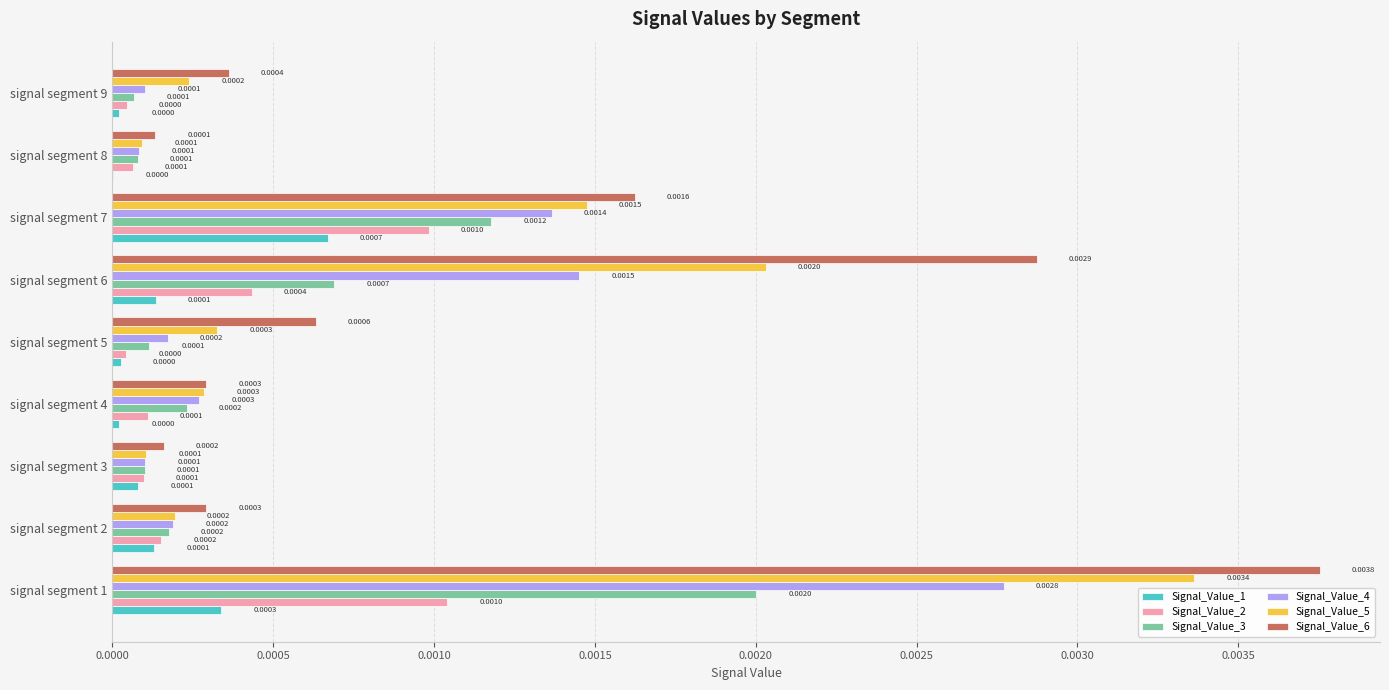

At which category is the sum across all series the highest?

signal segment 1